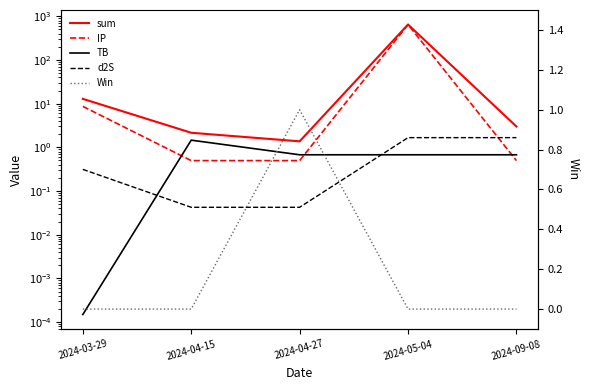

Where is the first local maximum for sum?

2024-05-04